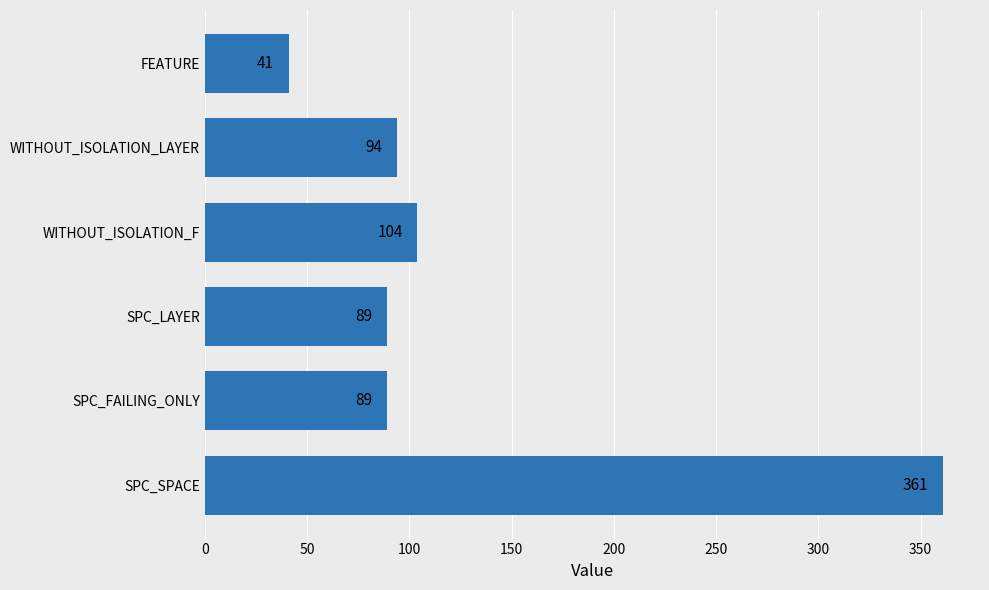

Reading top to bottom, extract all data points from this chart.

41	94	104	89	89	361